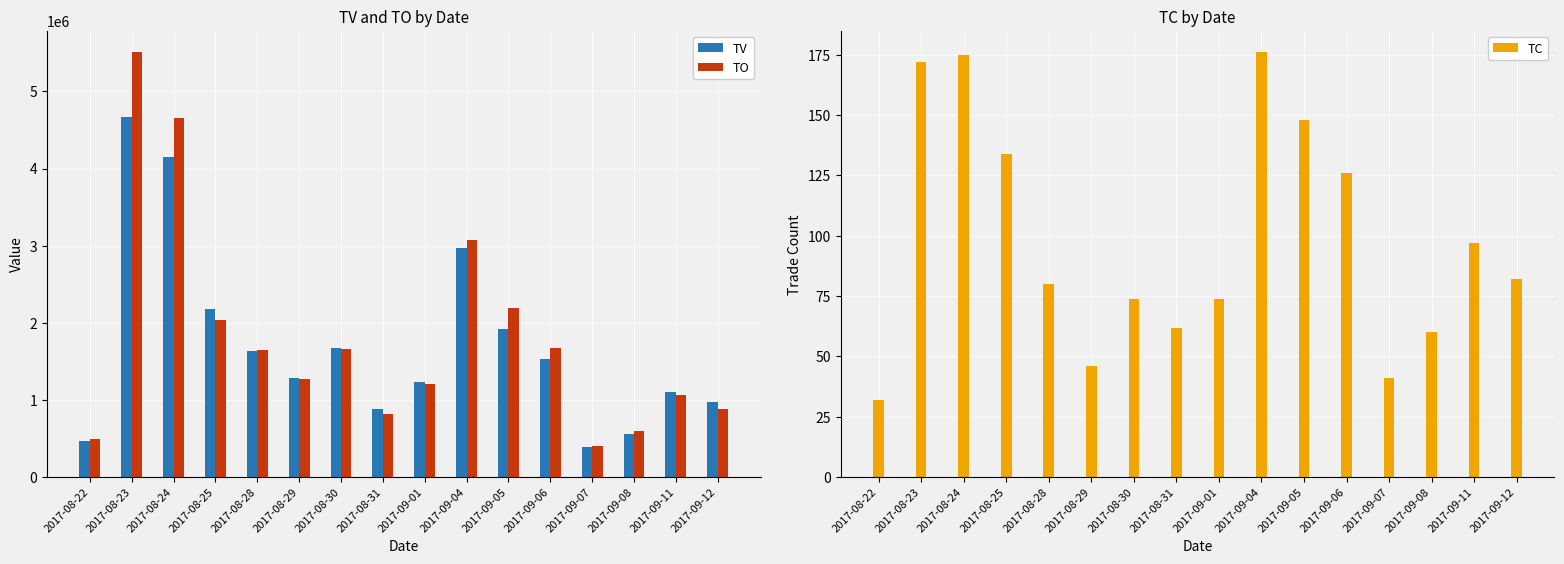

Rank the categories by TC value from highest to lowest.

2017-09-04, 2017-08-24, 2017-08-23, 2017-09-05, 2017-08-25, 2017-09-06, 2017-09-11, 2017-09-12, 2017-08-28, 2017-08-30, 2017-09-01, 2017-08-31, 2017-09-08, 2017-08-29, 2017-09-07, 2017-08-22